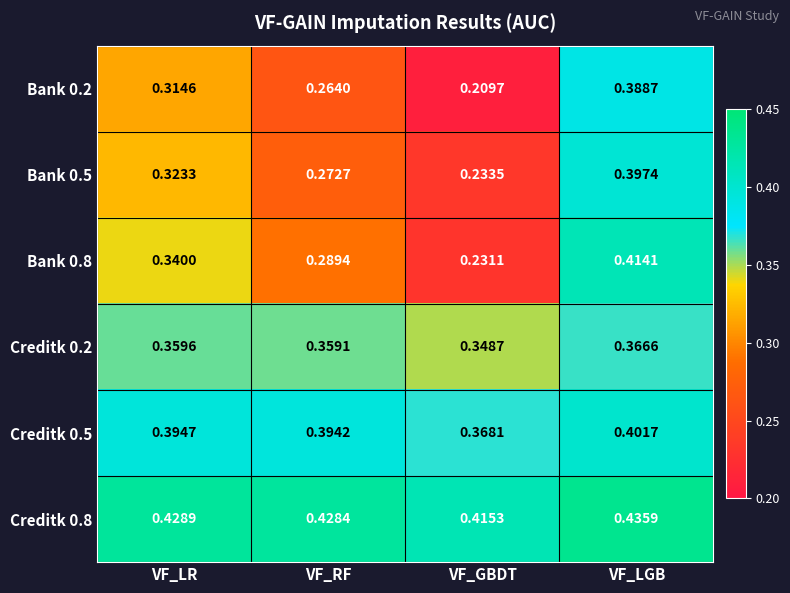

How many data points does each series have?

4